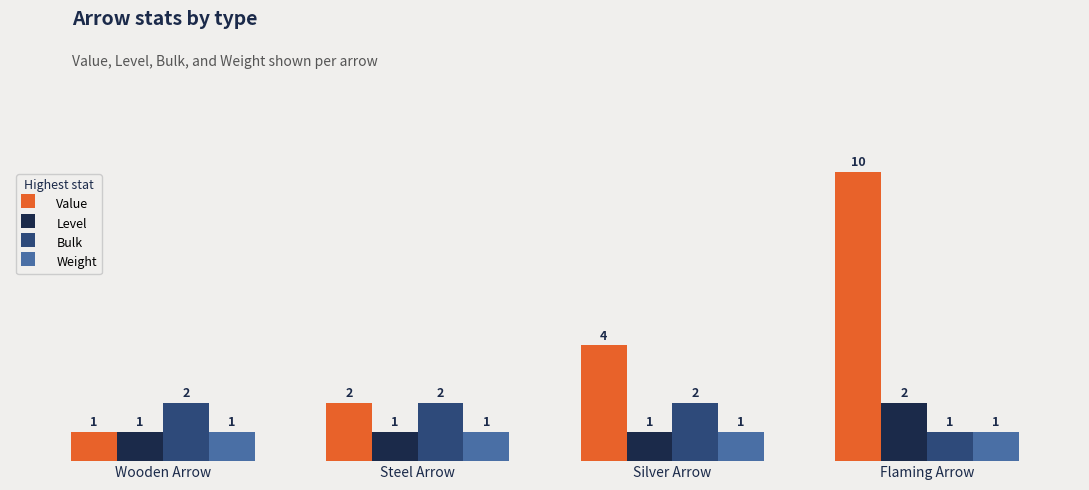

Reading left to right, extract all data points from this chart.

Value: 1	2	4	10
Level: 1	1	1	2
Bulk: 2	2	2	1
Weight: 1	1	1	1